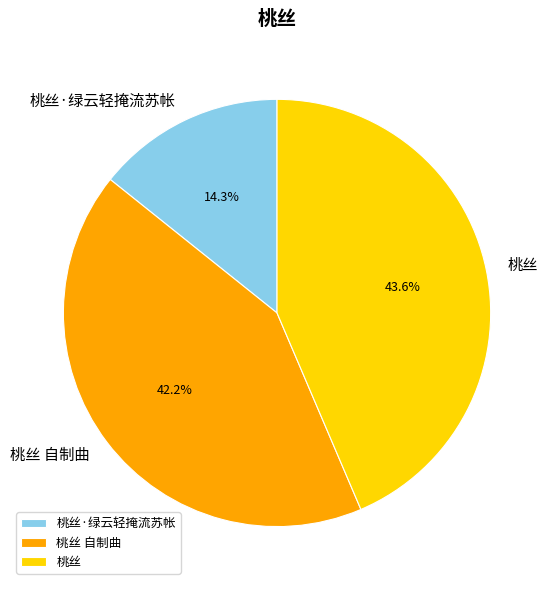

Between 桃丝 自制曲 and 桃丝·绿云轻掩流苏帐, which is larger?

桃丝 自制曲